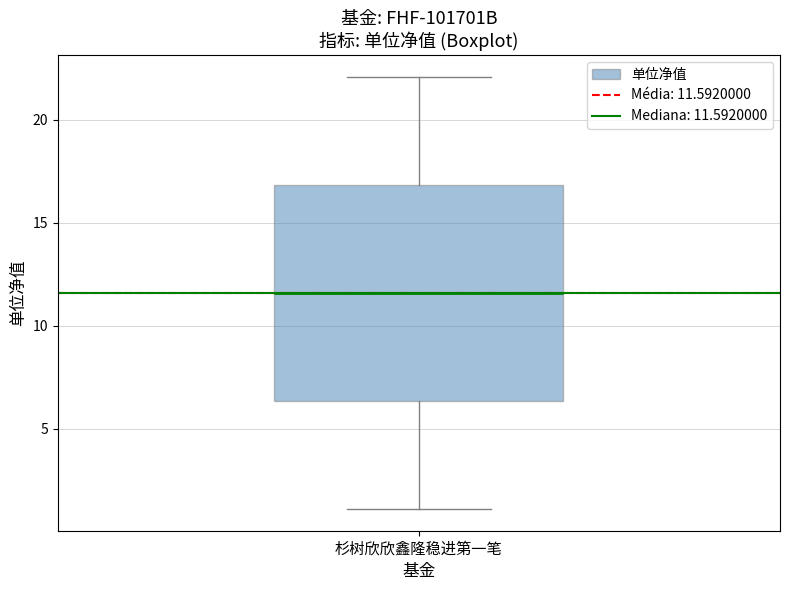

Read this box plot against the y-axis: the position of the median line, the range covered by the box, and the ends of both whiskers. The values are not printed on the chart, so give them approximately, as read against the axis.

median 11.5, box 6.5 to 17.0, whiskers 1.0 to 22.0